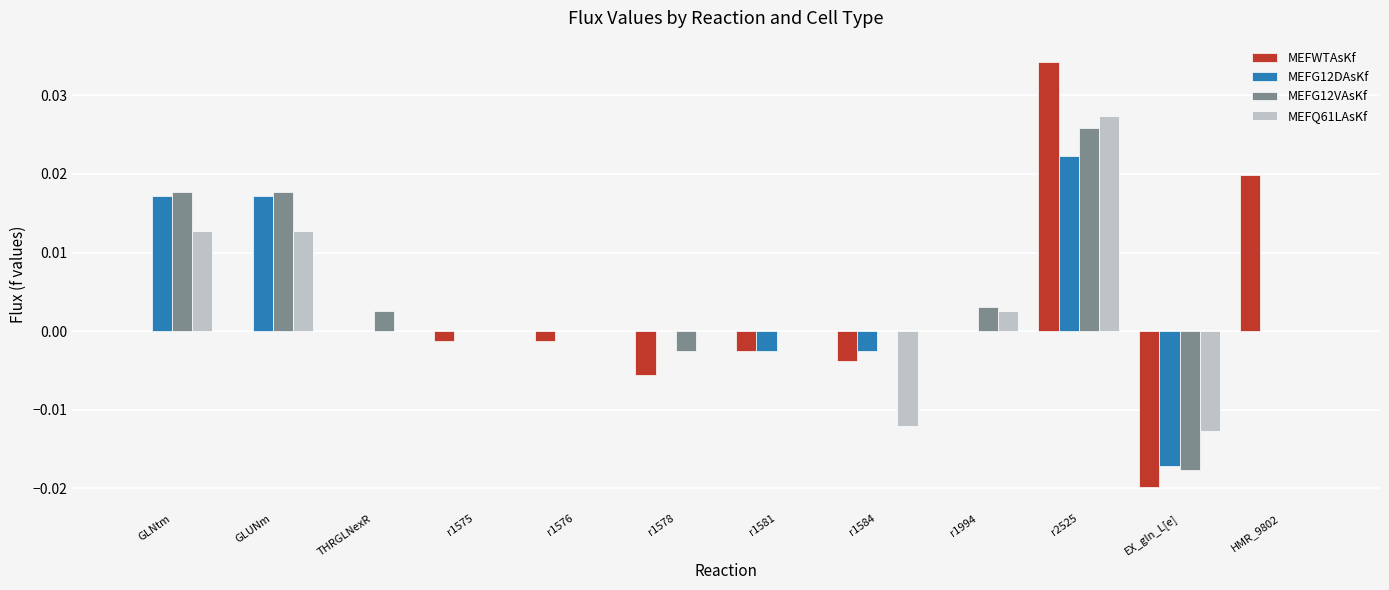

The value of MEFG12VAsKf at r1575 is 0.0. True or false?

True